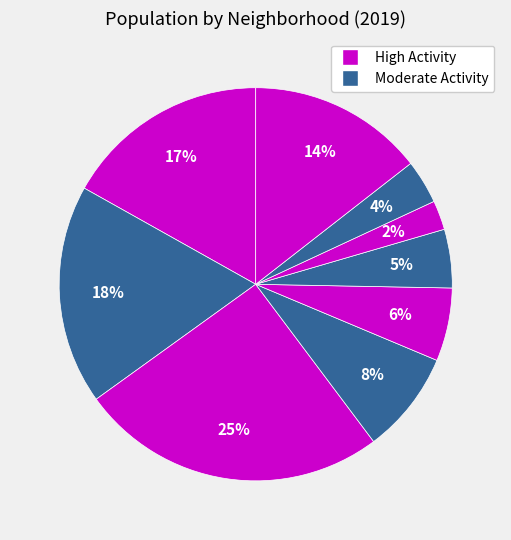

How many segments does this pie chart have?

9